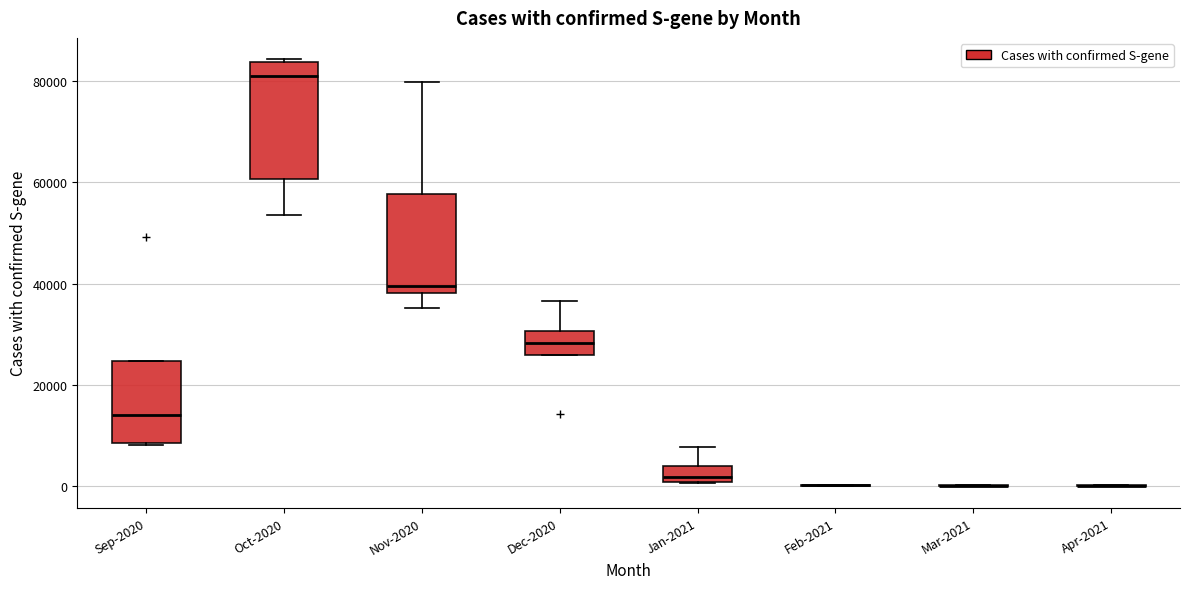

Where is the upper edge of the box for Oct-2020 on the y-axis? The values are not printed on the chart, so give them approximately, as read against the axis.

84000